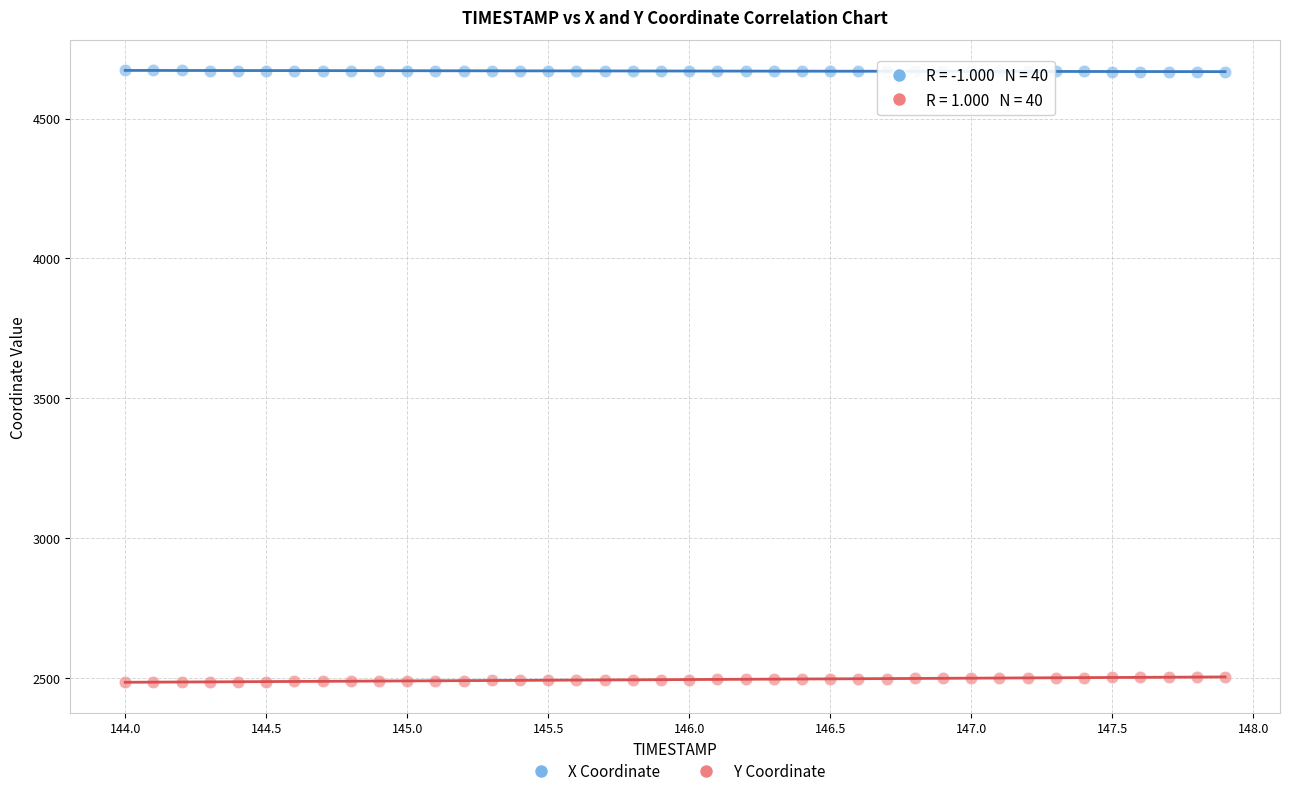

Across all data points, what is the range of X values (max minus min)?

3.9